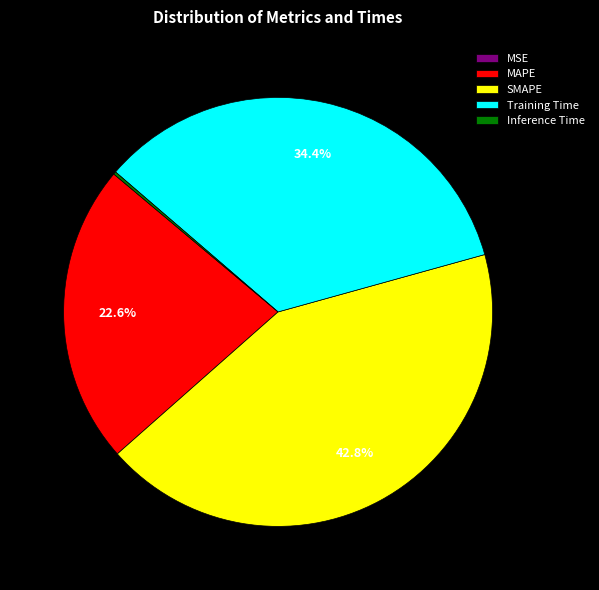

What percentage is NOT represented by SMAPE?

57.2%